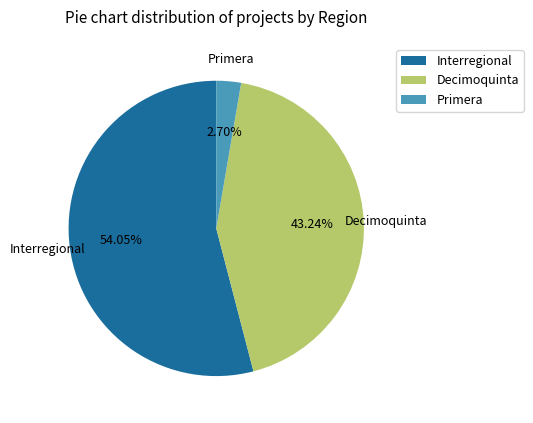

How many segments does this pie chart have?

3